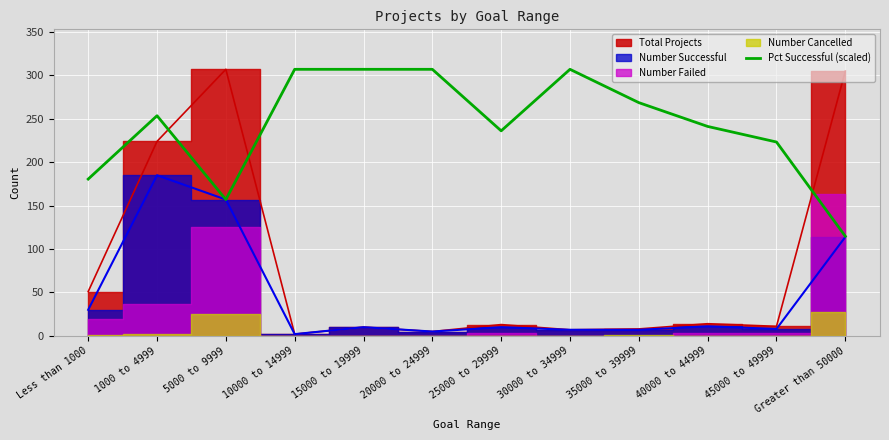

Where is the first local maximum?

1000 to 4999